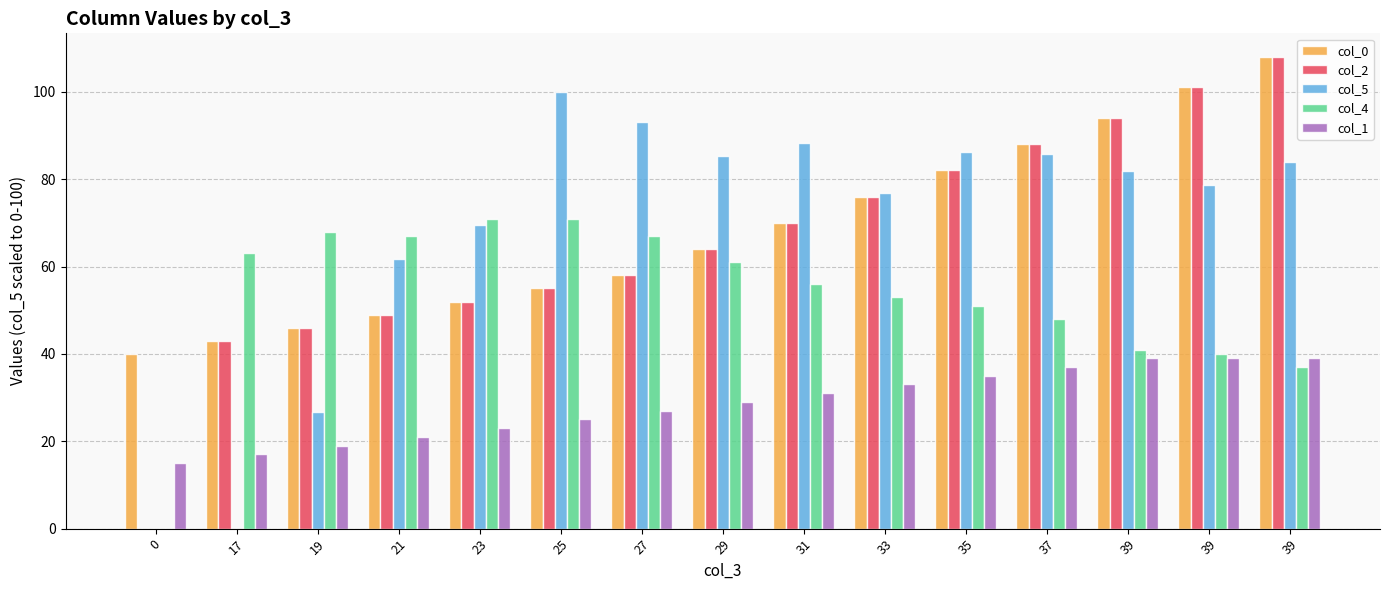

Is it true that col_0 equals 43.0 at 17?

True